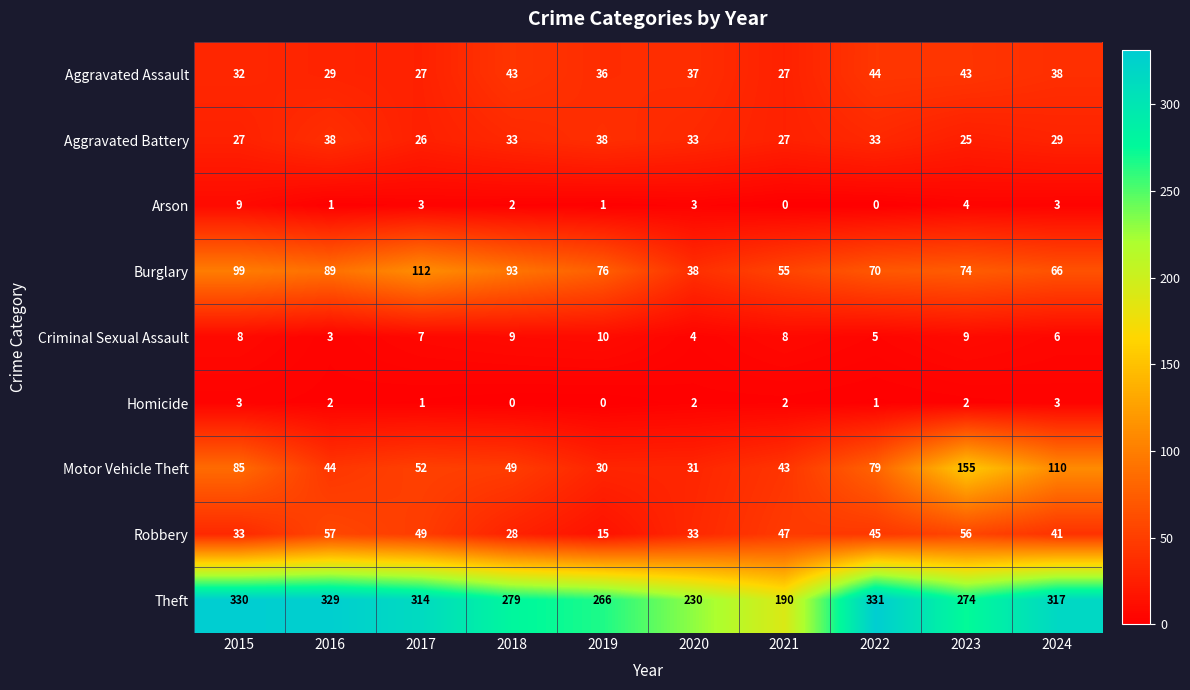

List the series in order of their peak value, highest first.

Theft, Motor Vehicle Theft, Burglary, Robbery, Aggravated Assault, Aggravated Battery, Criminal Sexual Assault, Arson, Homicide